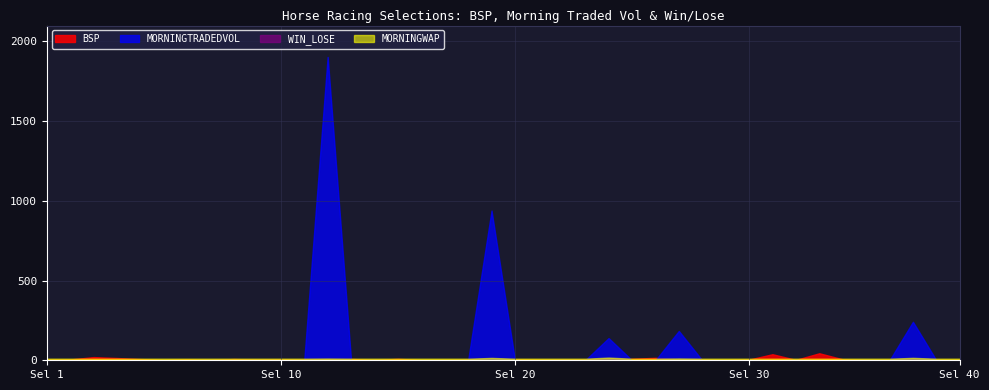

How many times do MORNINGTRADEDVOL and BSP cross each other?

10